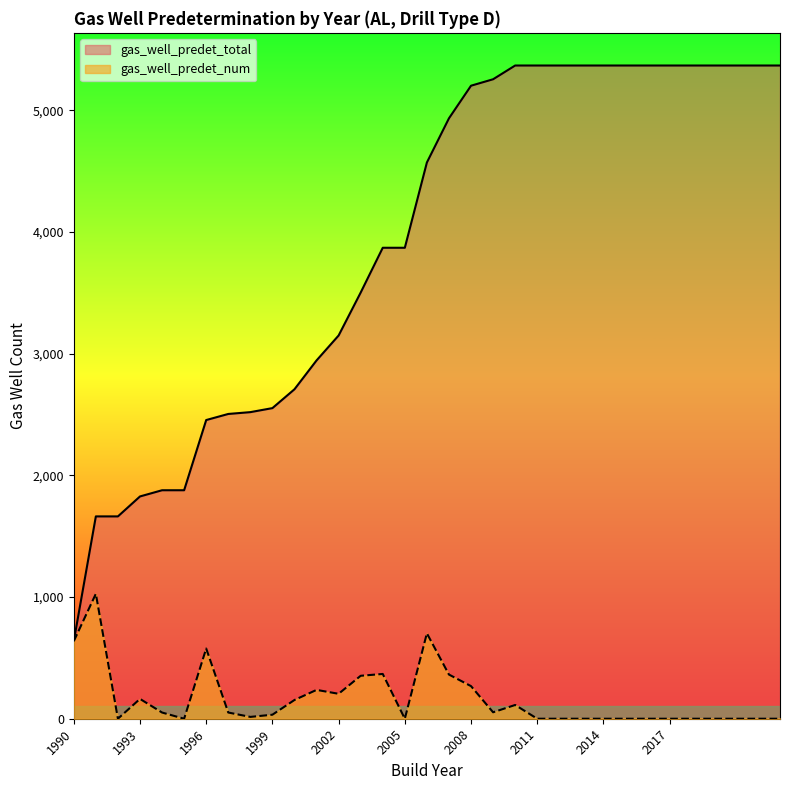

At which label does gas_well_predet_num first exceed 51?

1990